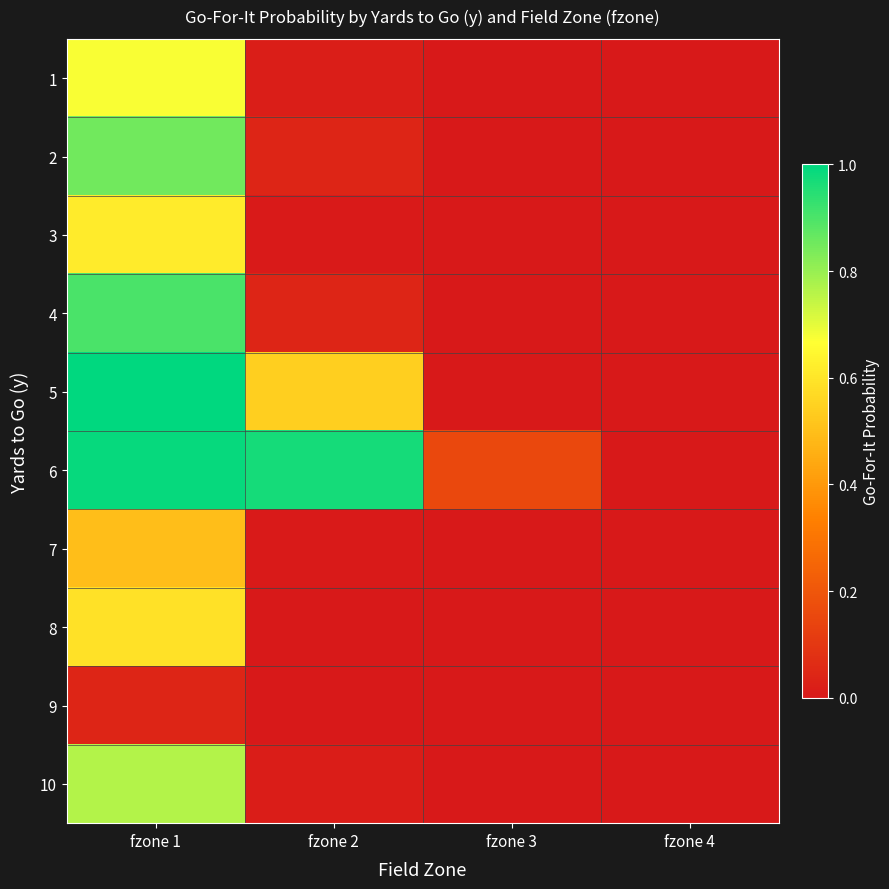

Reading left to right, what are all the values shown in this chart?

1: fzone 1=0.7	fzone 2=0.0	fzone 3=0.0	fzone 4=0.0
2: fzone 1=0.9	fzone 2=0.0	fzone 3=0.0	fzone 4=0.0
3: fzone 1=0.6	fzone 2=0.0	fzone 3=0.0	fzone 4=0.0
4: fzone 1=0.9	fzone 2=0.0	fzone 3=0.0	fzone 4=0.0
5: fzone 1=1.0	fzone 2=0.5	fzone 3=0.0	fzone 4=0.0
6: fzone 1=1.0	fzone 2=1.0	fzone 3=0.2	fzone 4=0.0
7: fzone 1=0.5	fzone 2=0.0	fzone 3=0.0	fzone 4=0.0
8: fzone 1=0.6	fzone 2=0.0	fzone 3=0.0	fzone 4=0.0
9: fzone 1=0.0	fzone 2=0.0	fzone 3=0.0	fzone 4=0.0
10: fzone 1=0.8	fzone 2=0.0	fzone 3=0.0	fzone 4=0.0